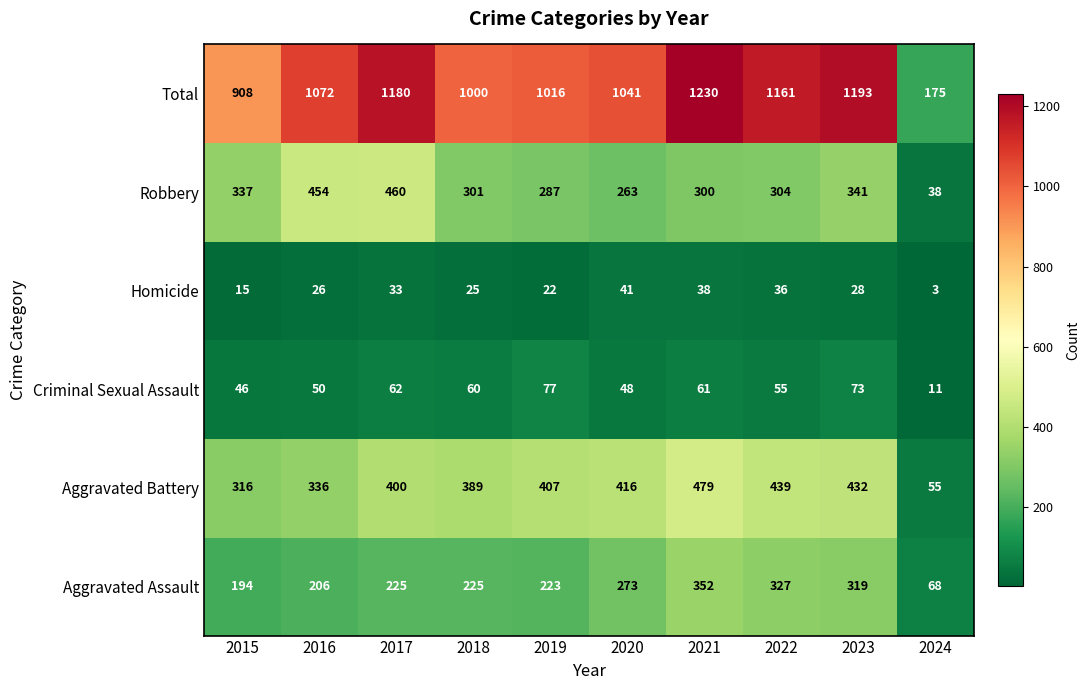

What is the difference between the highest and lowest values at 2020?

1000